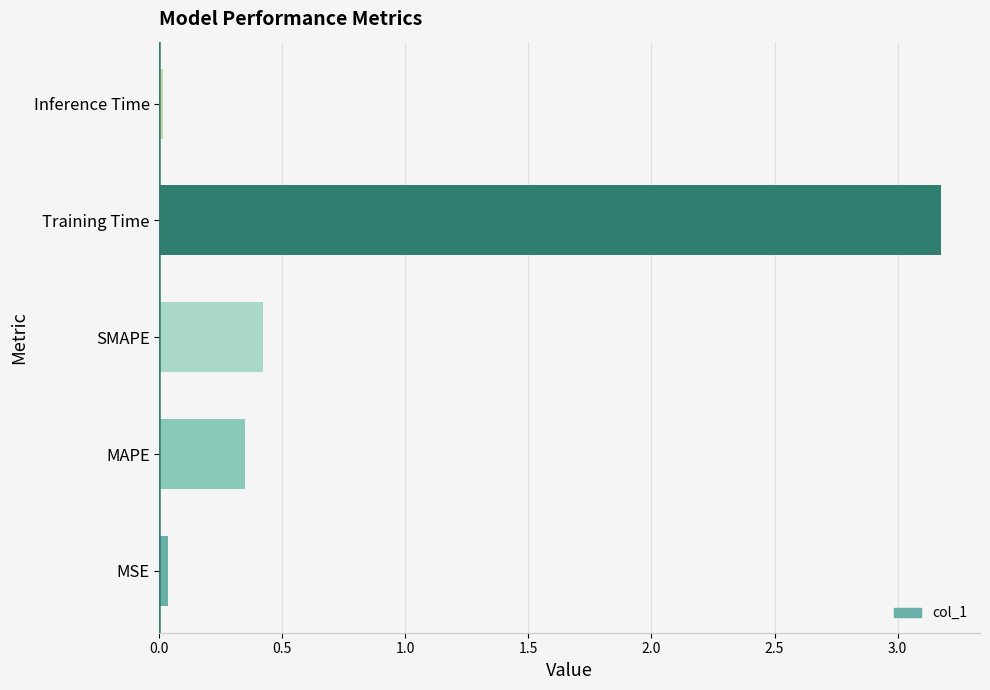

What is the sum of all values?

4.0